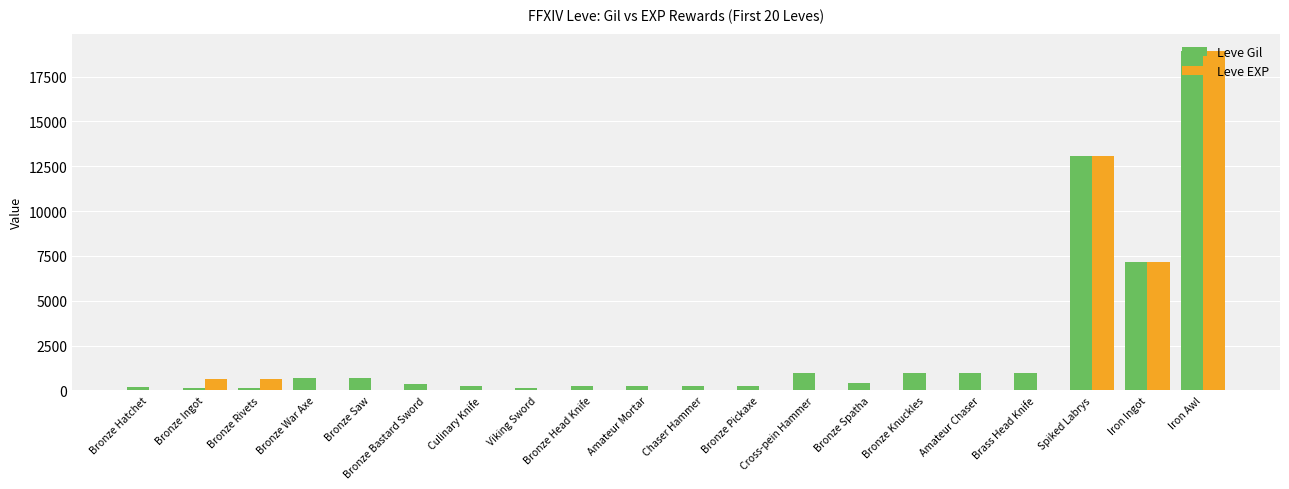

True or false: Leve EXP has a value of 4970 at Iron Awl.

False